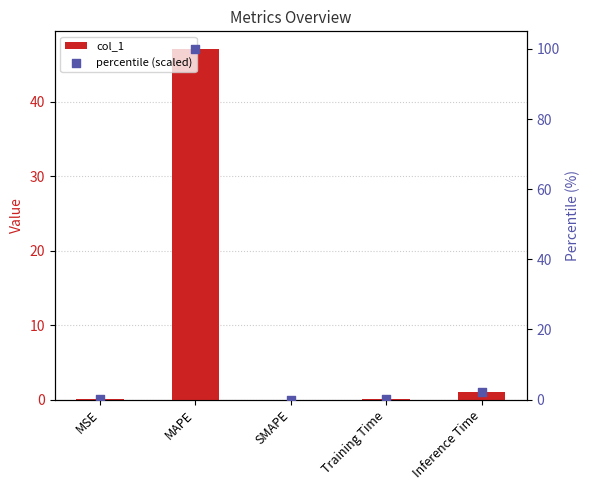

What are all the series names shown in the legend?

col_1, percentile (scaled)